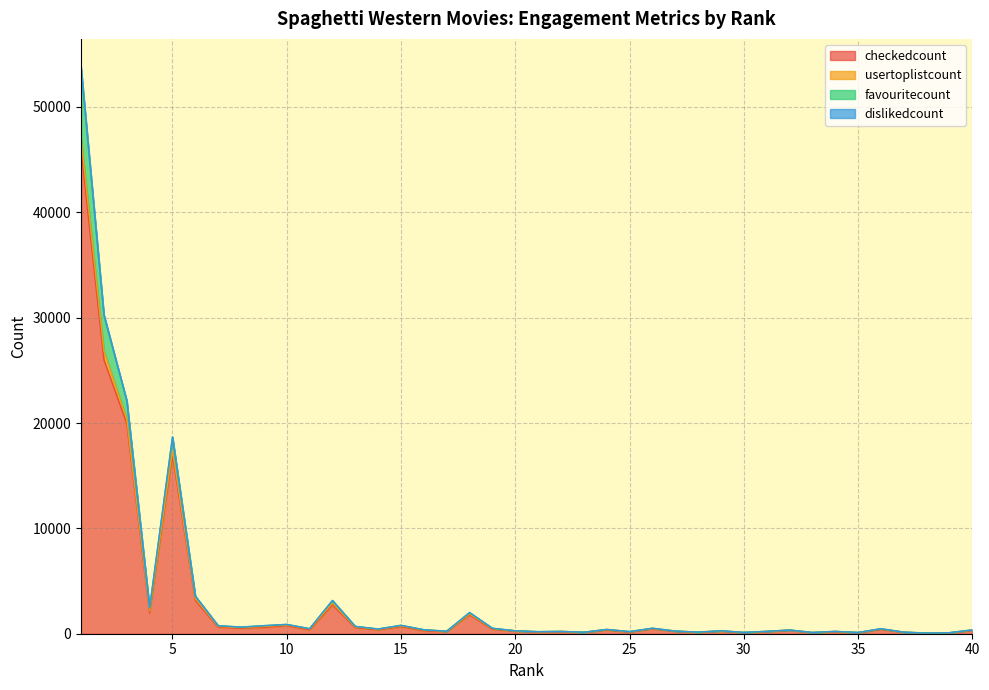

True or false: checkedcount and favouritecount intersect in this chart.

False